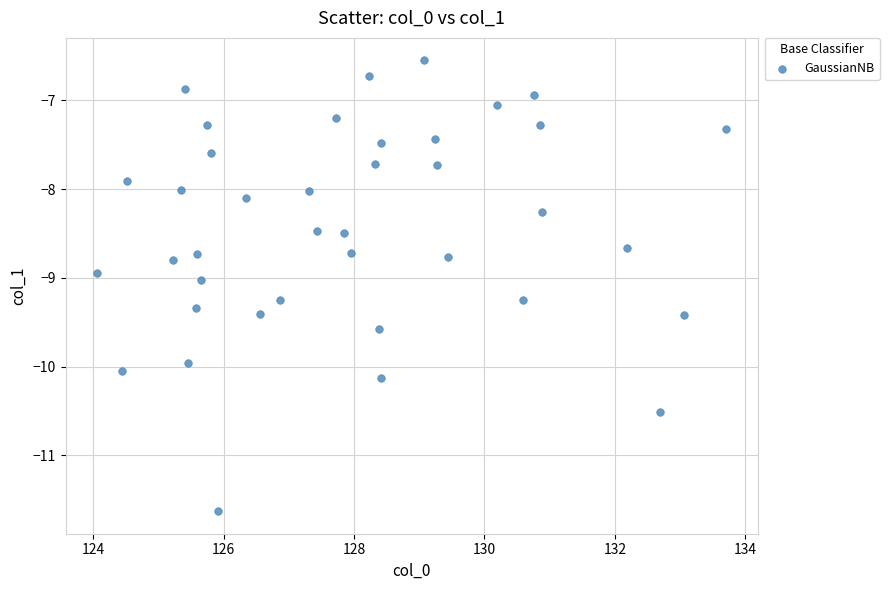

What is the range of X values (max minus min)?

9.6